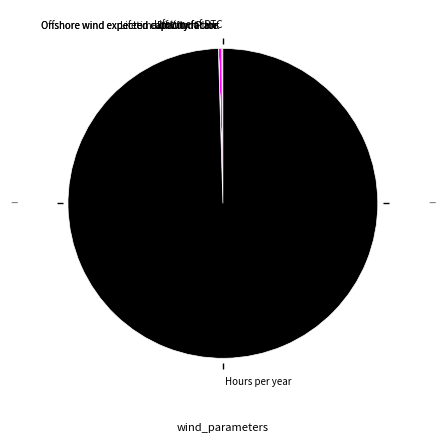

Does Hours per year account for over 50% of the chart?

Yes